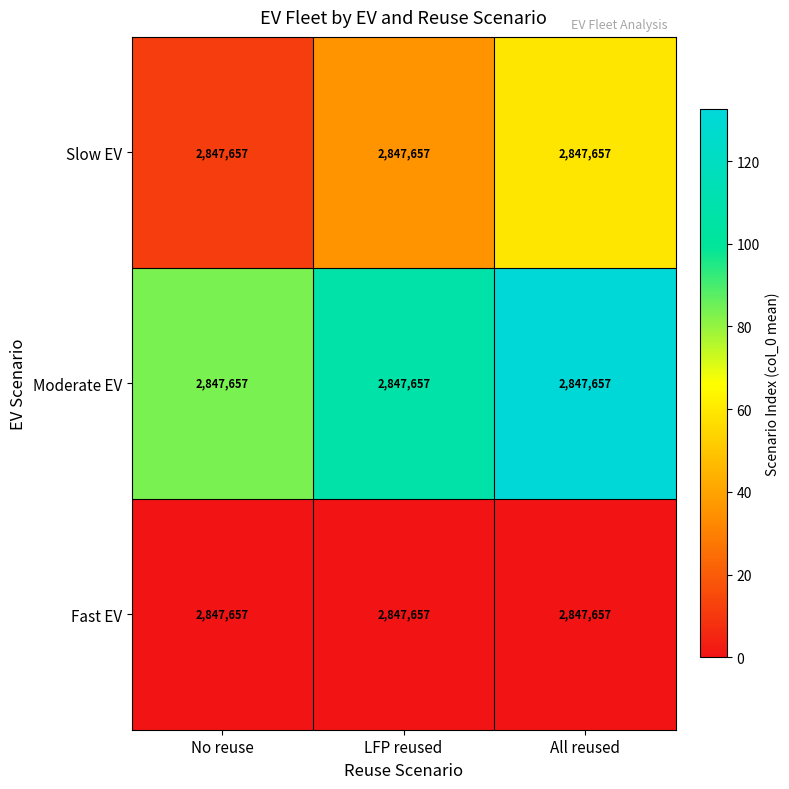

Which series has the largest total across all categories?

Moderate EV